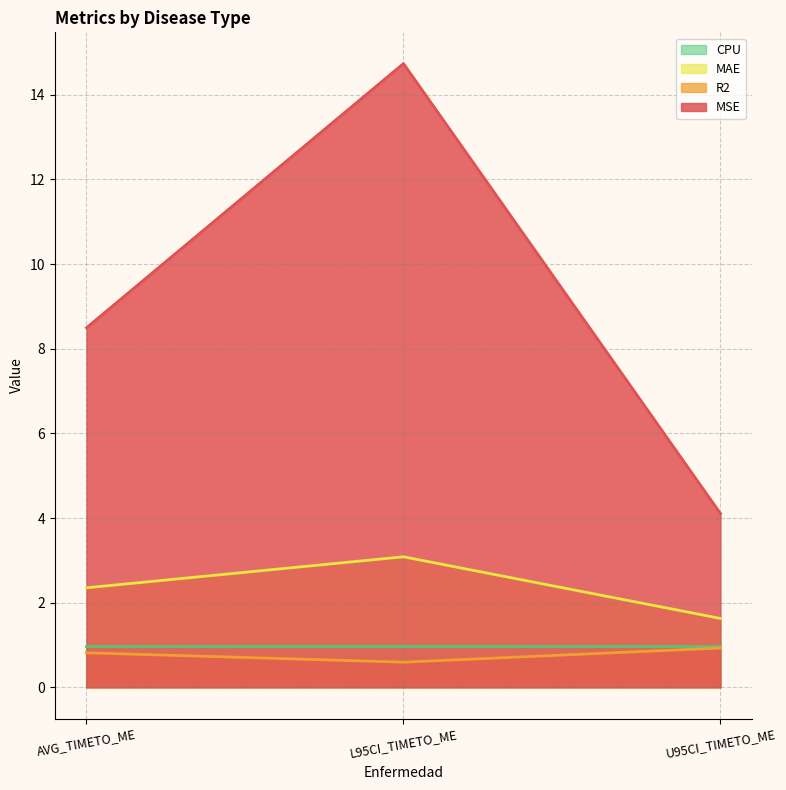

What value does the MAE series have at L95CI_TIMETO_ME?

3.1